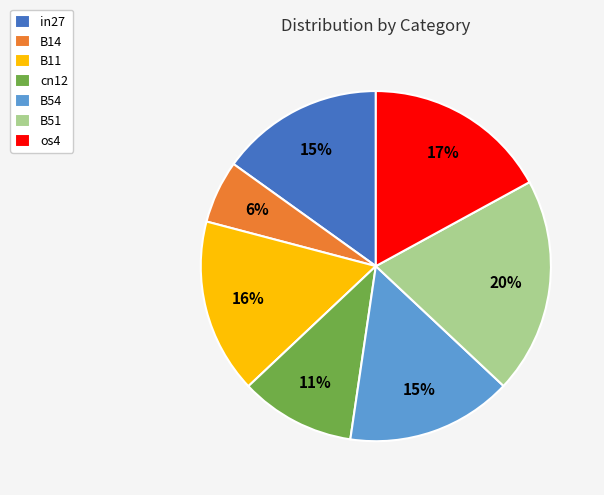

Is the sum of cn12 and B11 greater than half?

No